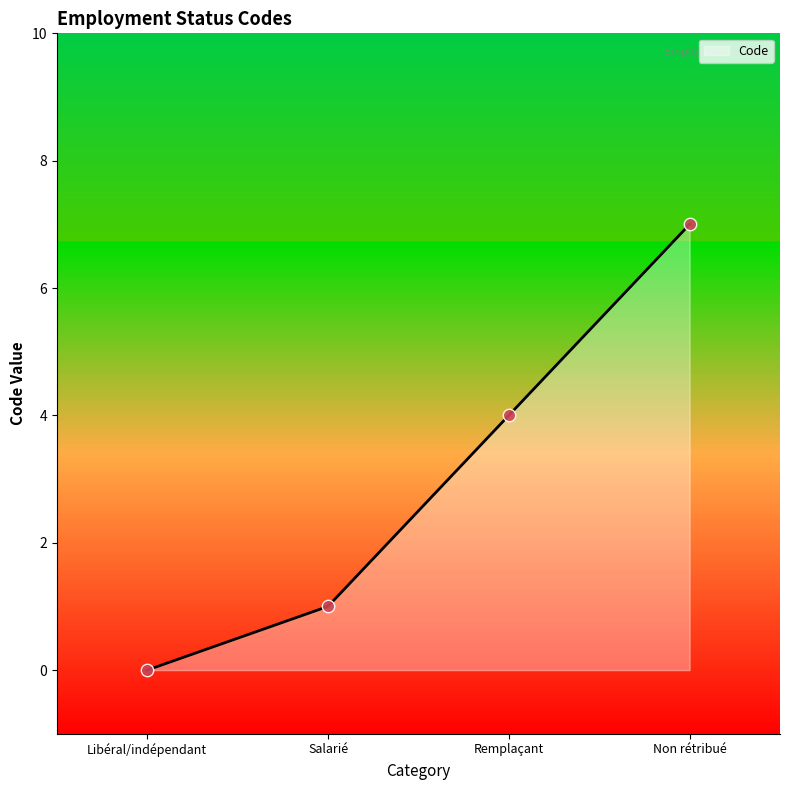

Approximately how many times larger is the value at Non rétribué compared to Remplaçant?

1.8